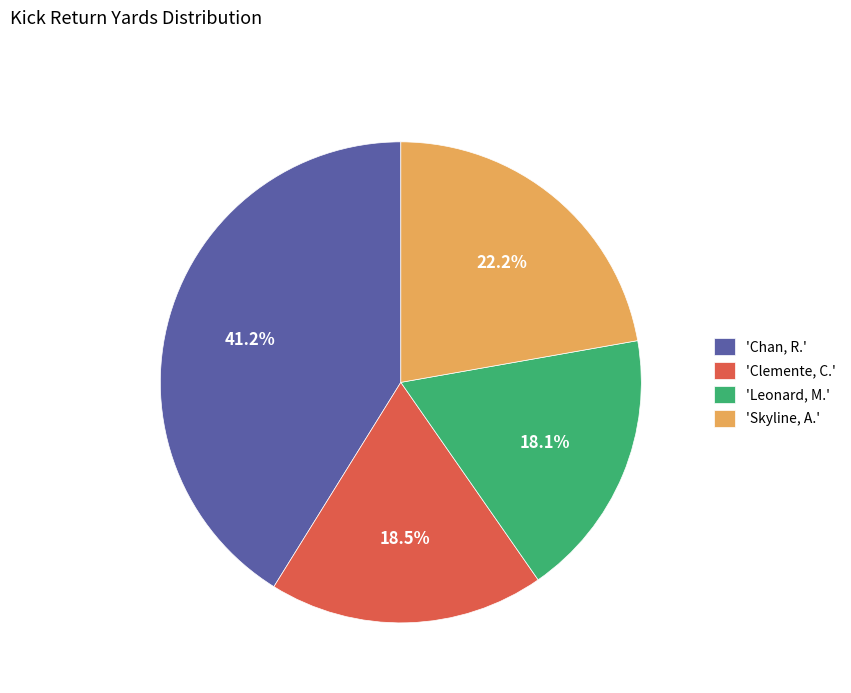

Which category has the biggest portion of the pie?

'Chan, R.'